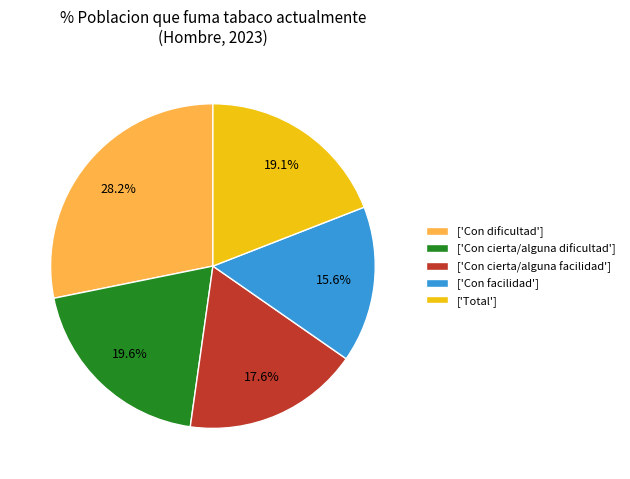

What is the total percentage of ['Con cierta/alguna dificultad'] and ['Con dificultad']?

47.8%